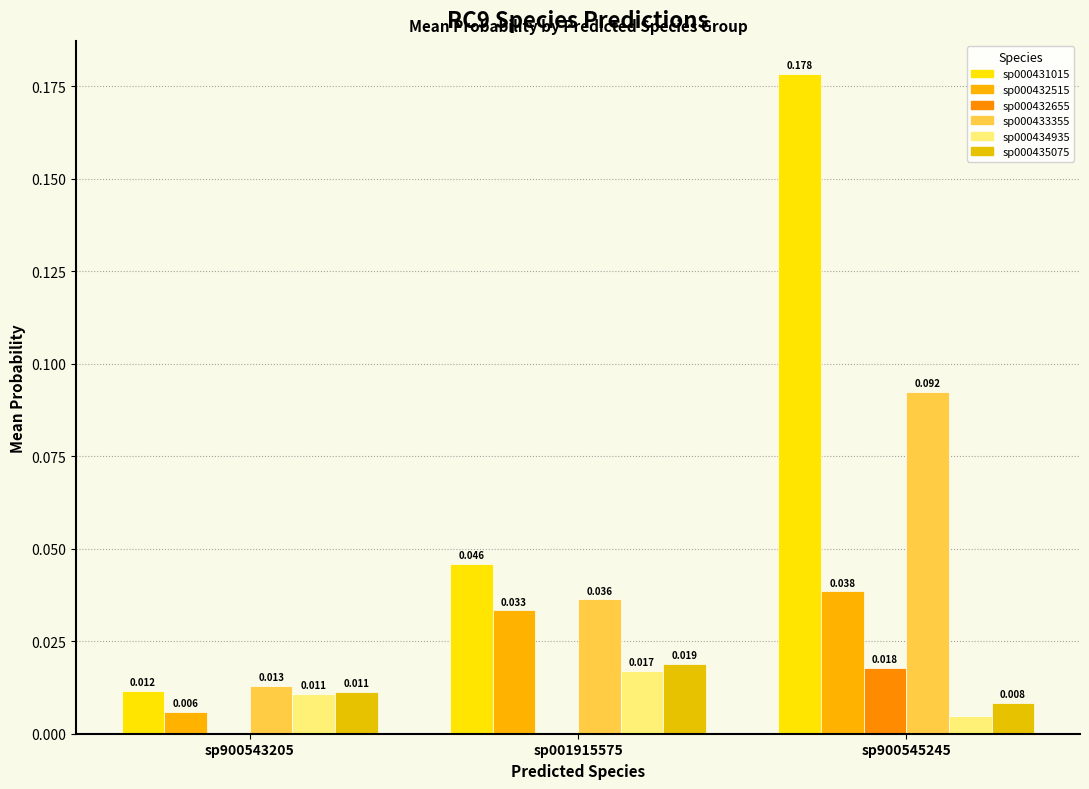

The value of s__RC9 sp000432655 at sp900545245 is 0.0. True or false?

False